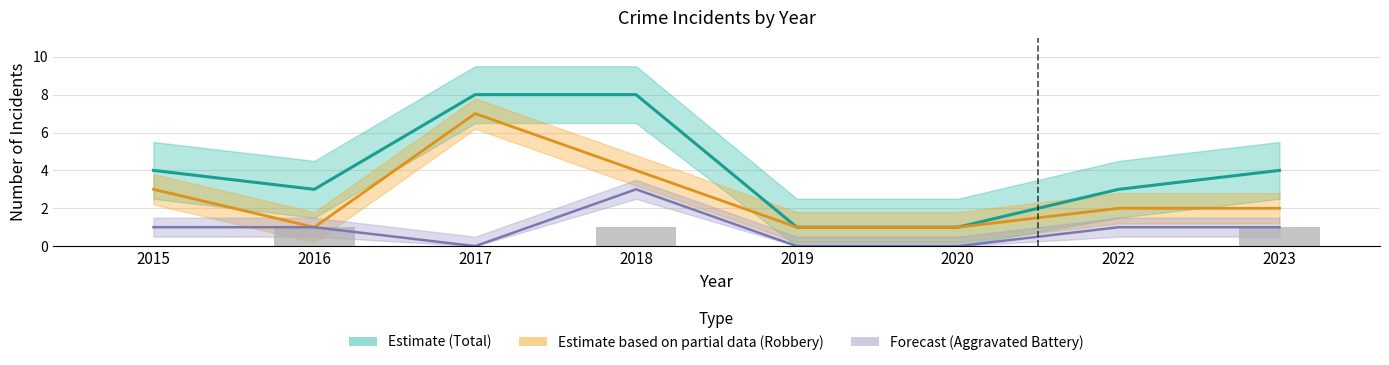

What is the average value of the Total series?

4